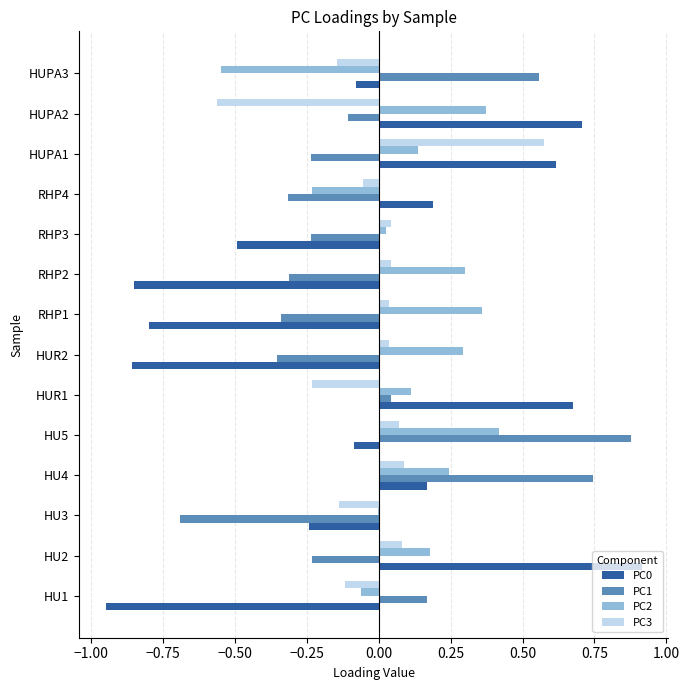

What is the sum of all PC2 values?

1.6